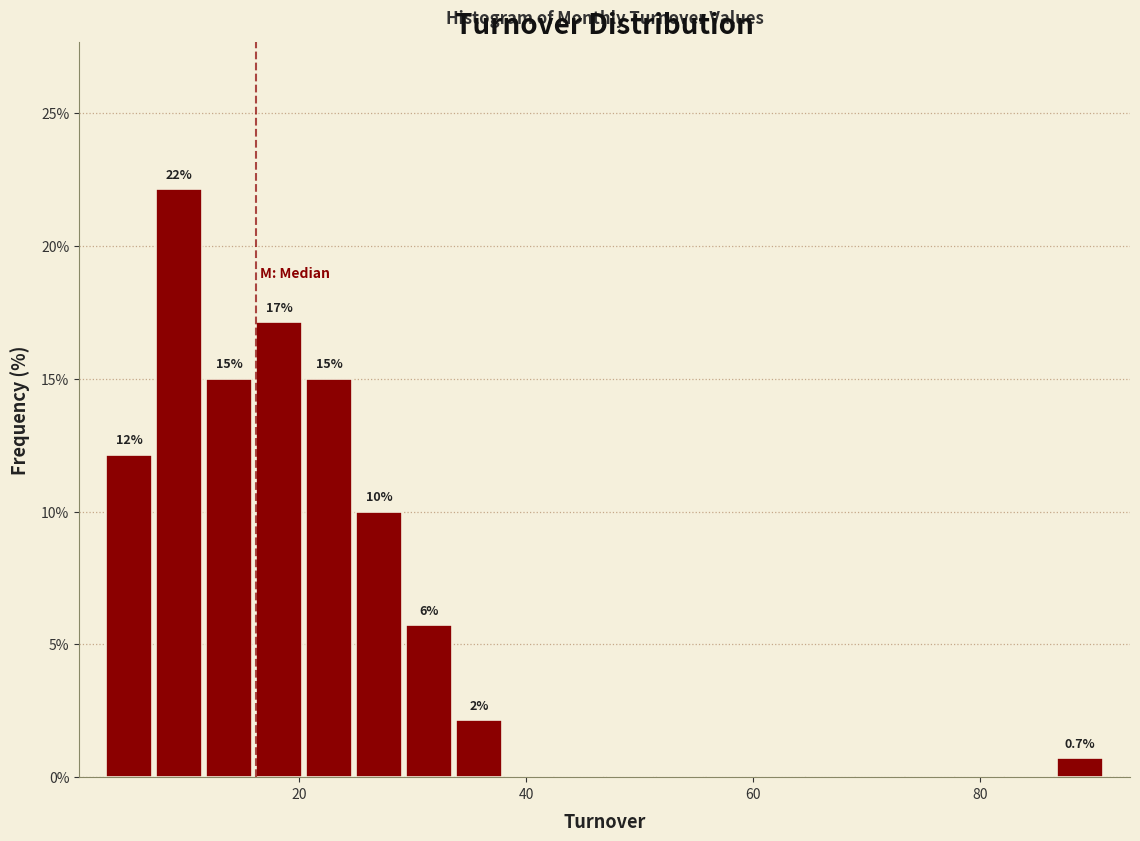

Around what value on the x-axis is the tallest bar? Give the approximate position of its centre, as read against the axis.

10